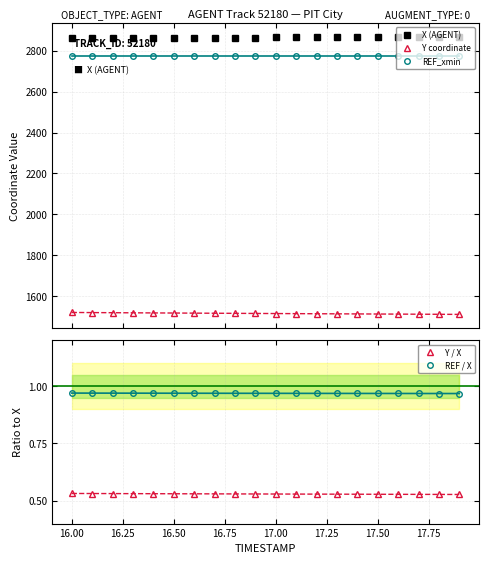

Which has a higher value, 17.50 or 16.50?

17.50